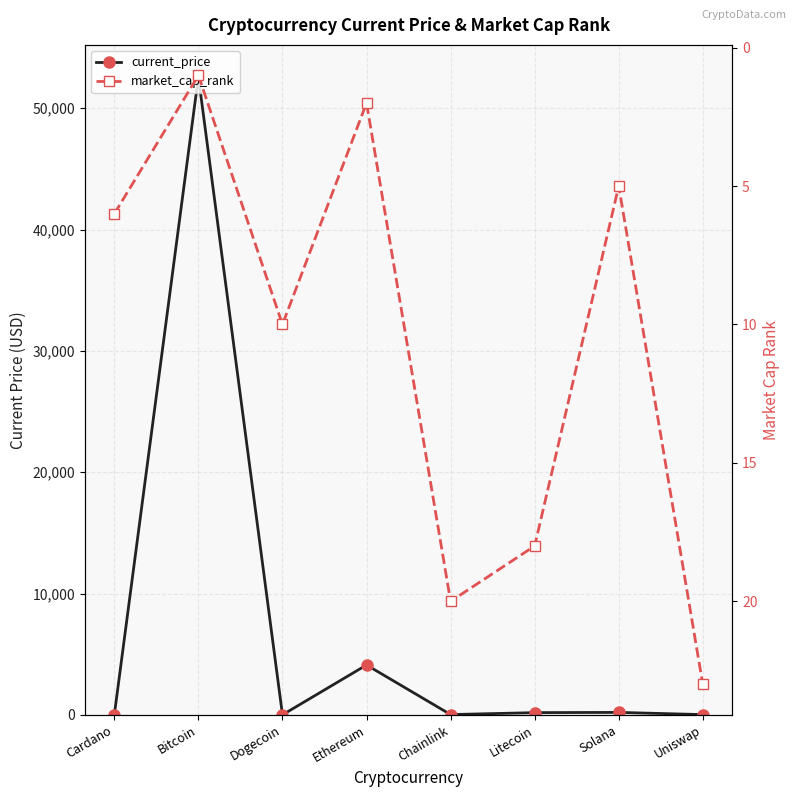

Does the chart have visible grid lines?

Yes